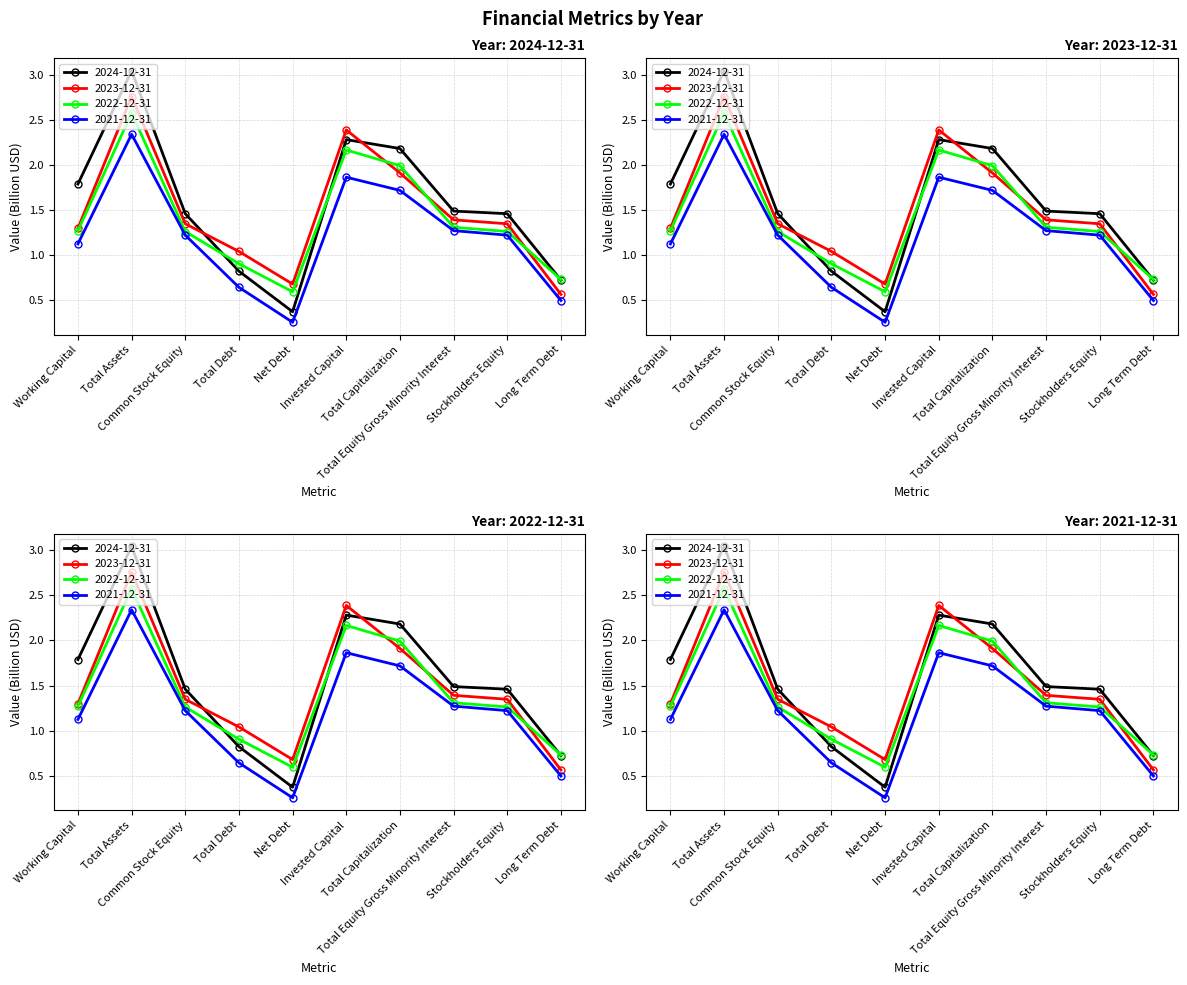

What is the spread (max minus min) of values at Long Term Debt?

0.2